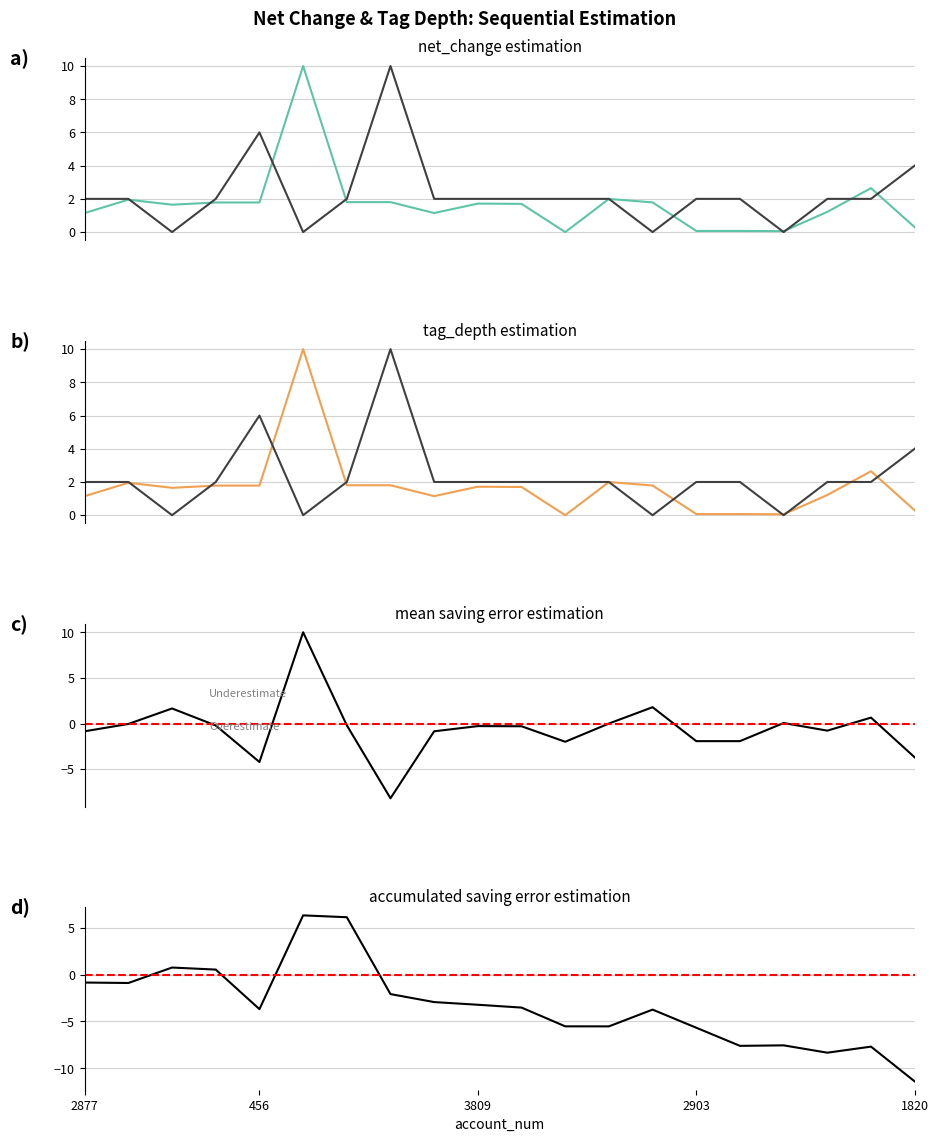

Is the value of net_change at 171 greater than the value of tag_depth at 2552?

No